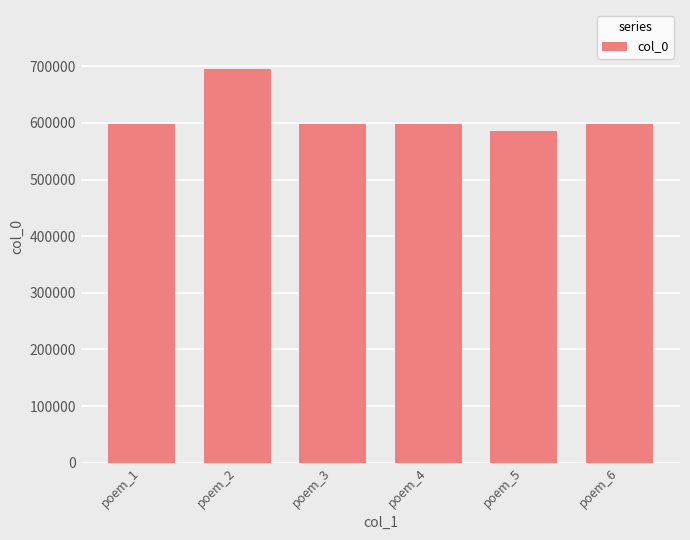

What is the sum of all values?

3671649